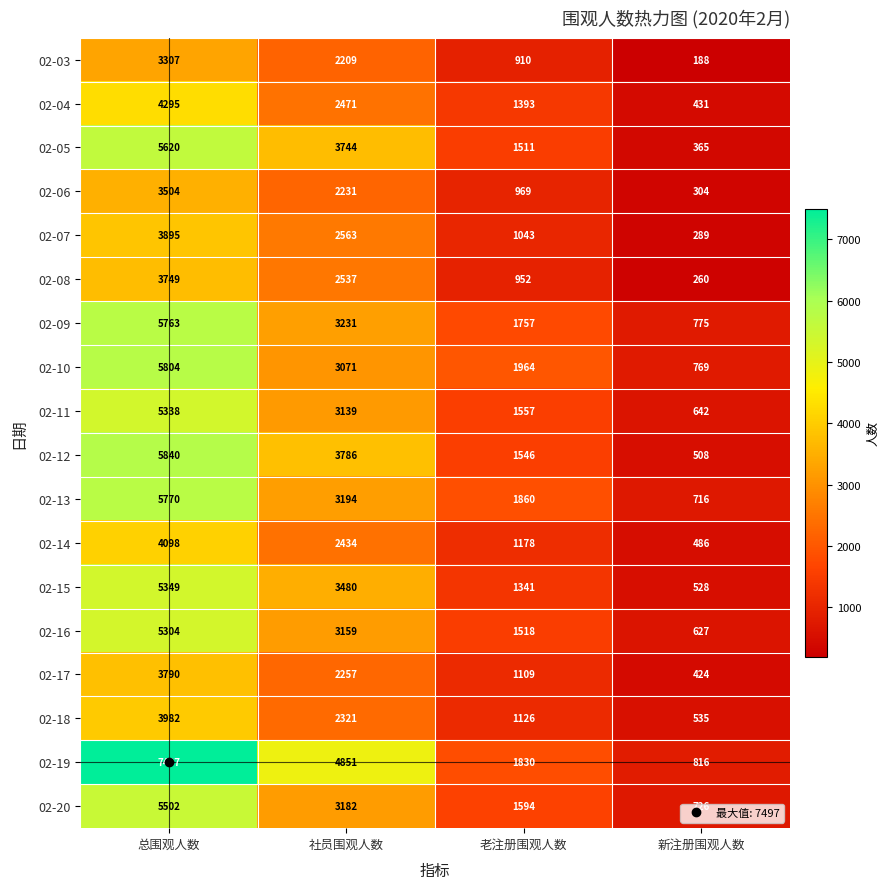

What is the sum of all 02-08 values?

7498